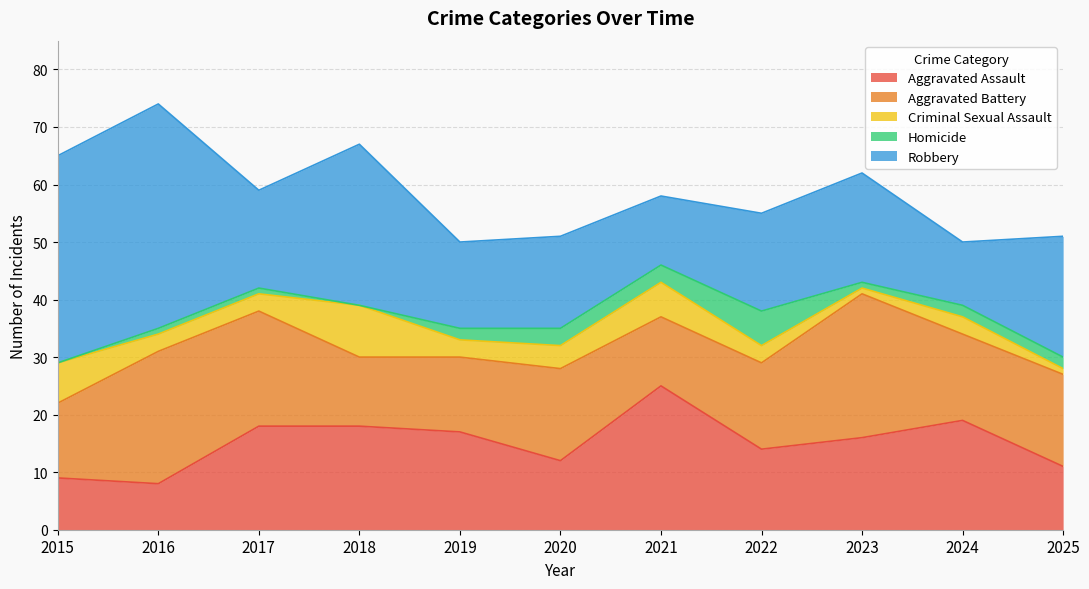

At which label is Aggravated Battery closest to 18?

2017